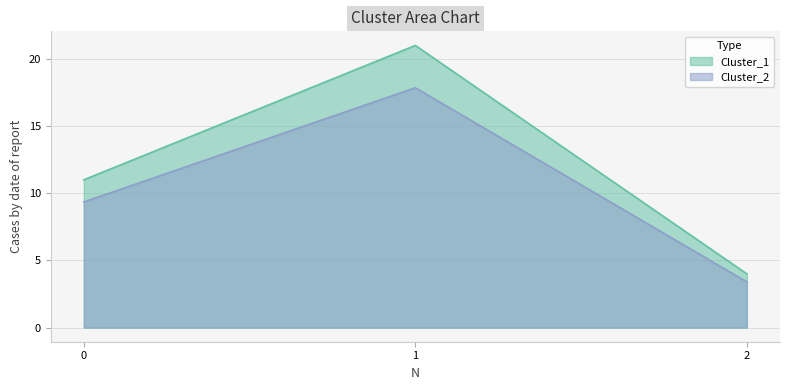

The value of Cluster_2 at 0 is 9.3. True or false?

True